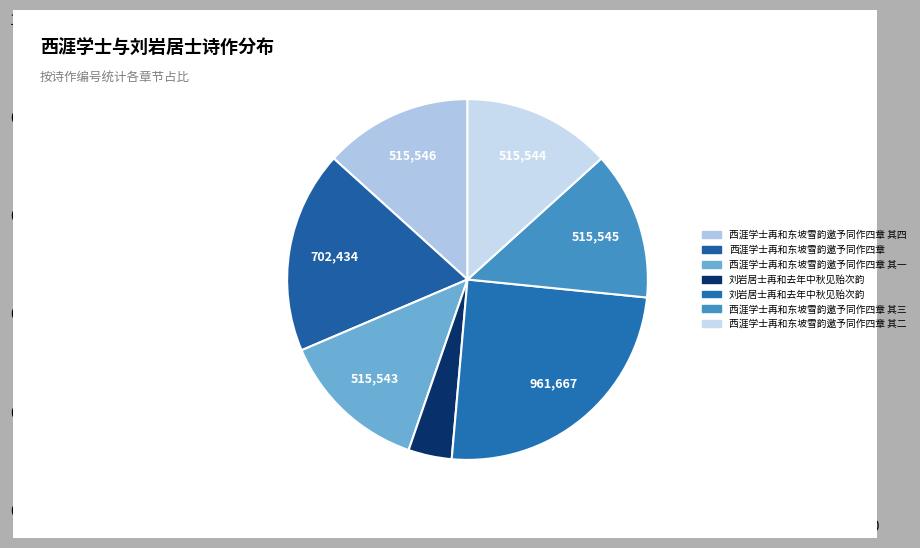

Count the number of slices in the pie.

7